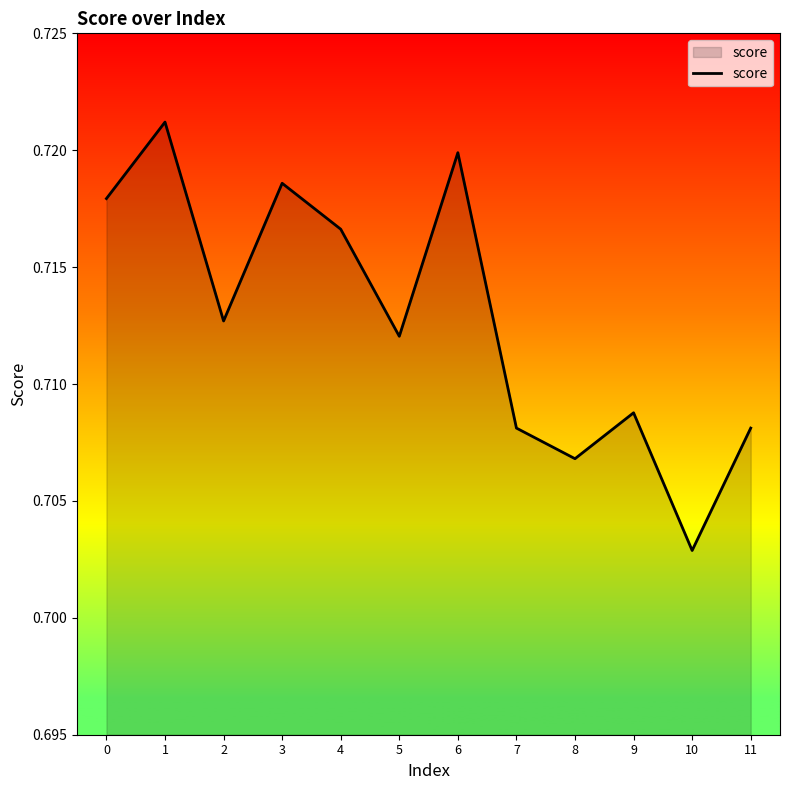

How many lines are shown in the chart?

1